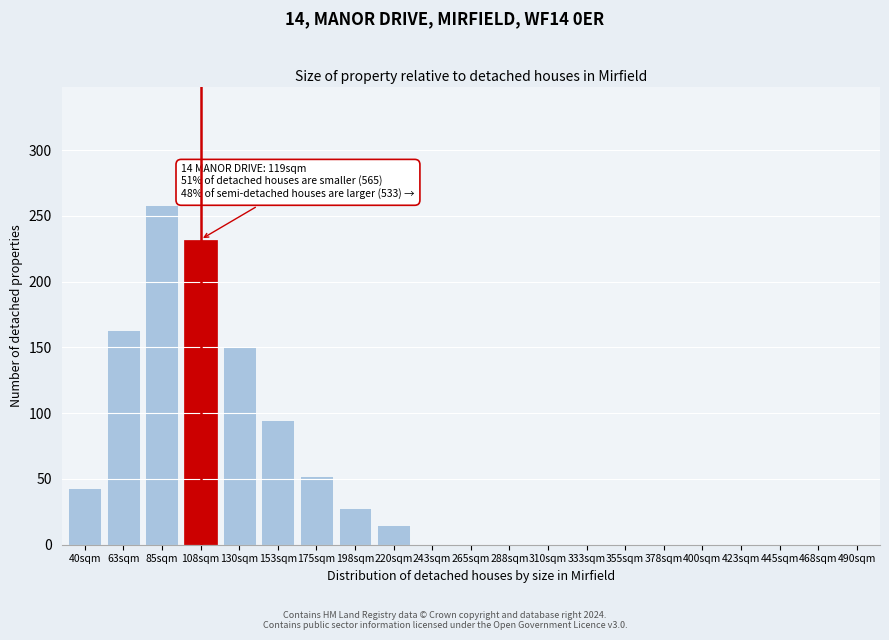

Reading right to left, list all the values displayed in this chart.

490sqm=0	468sqm=0	445sqm=0	423sqm=0	400sqm=0	378sqm=0	355sqm=0	333sqm=0	310sqm=0	288sqm=0	265sqm=0	243sqm=0	220sqm=15	198sqm=28	175sqm=52	153sqm=95	130sqm=150	108sqm=232	85sqm=258	63sqm=163	40sqm=43